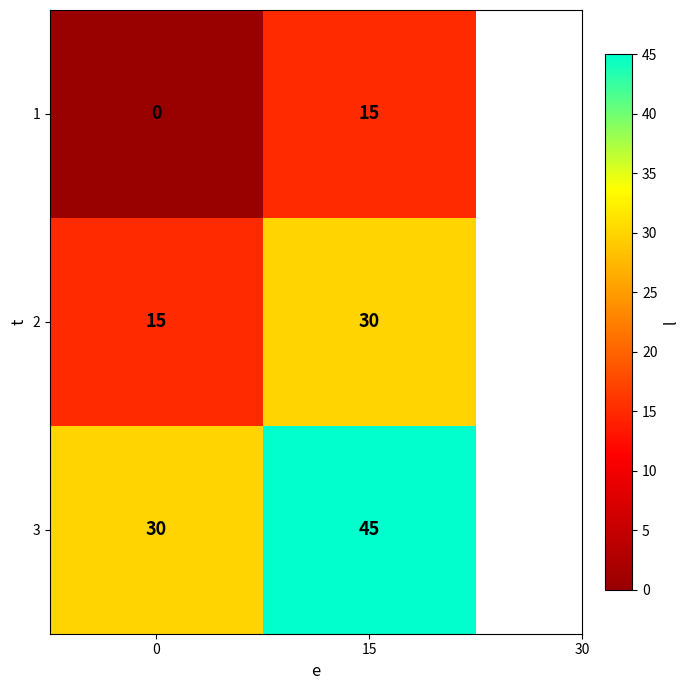

What is the approximate value of 2 at 15, to the nearest 5?

30